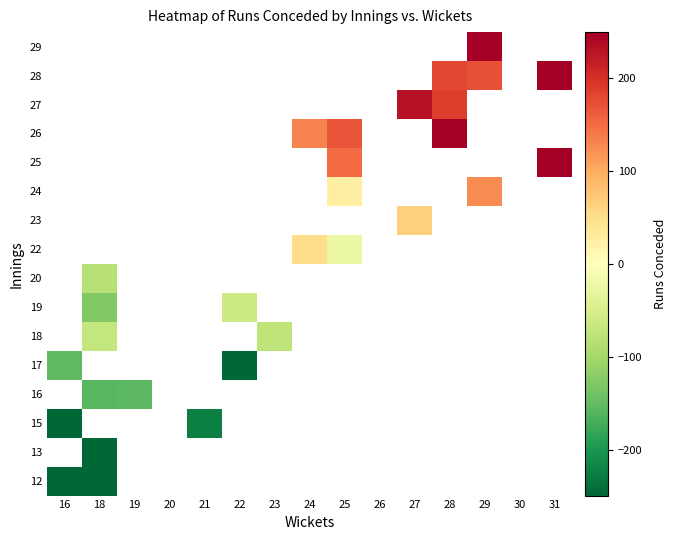

At which label does 12 reach its minimum?

16